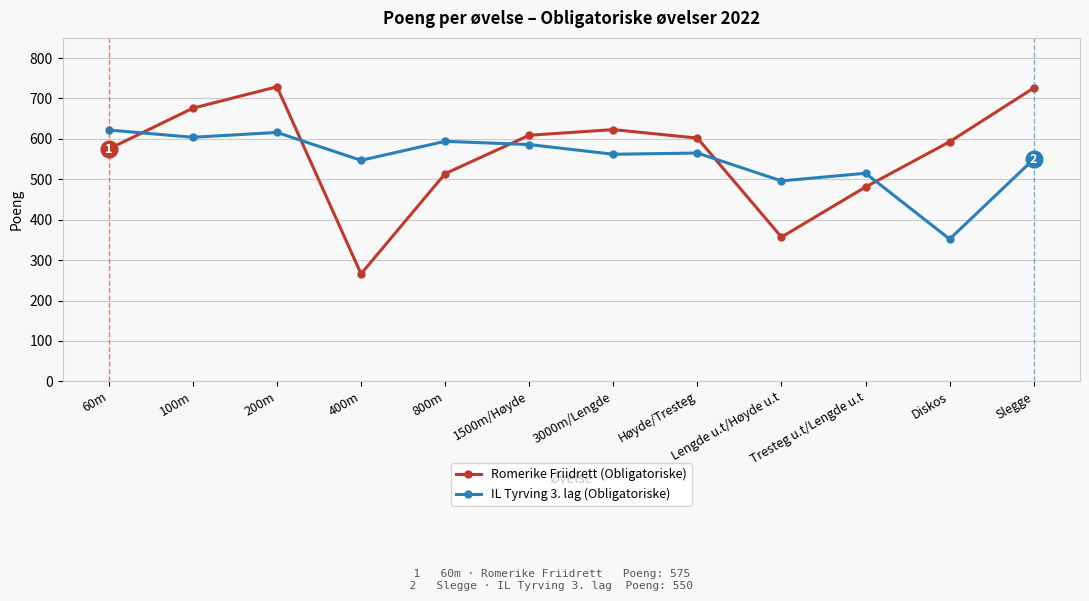

Is the value of IL Tyrving 3. lag (Obligatoriske) at 200m greater than the value of Romerike Friidrett (Obligatoriske) at Lengde u.t/Høyde u.t?

Yes